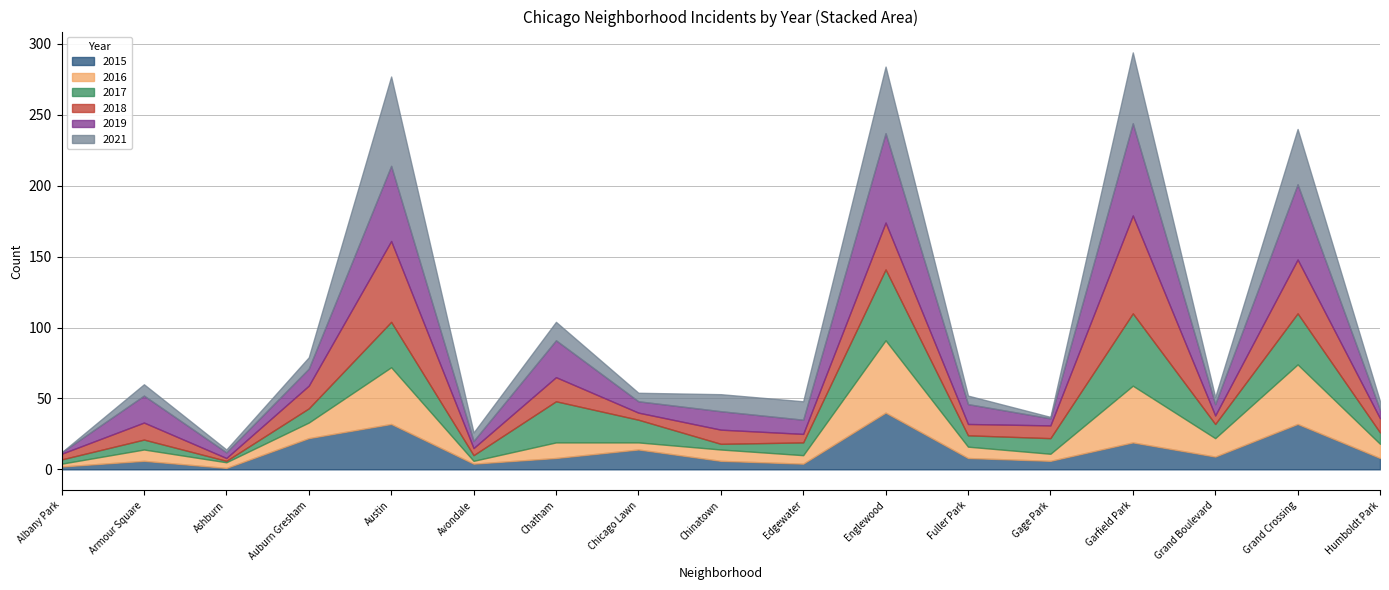

Where do 2018 and 2019 first cross each other?

Albany Park and Armour Square